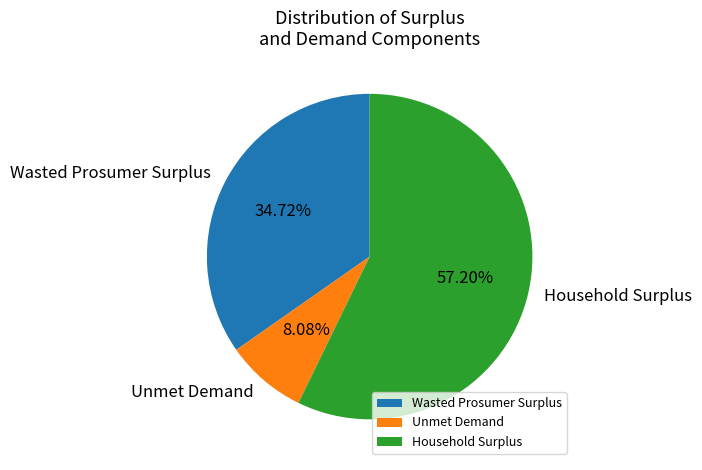

Which category accounts for the majority?

Household Surplus